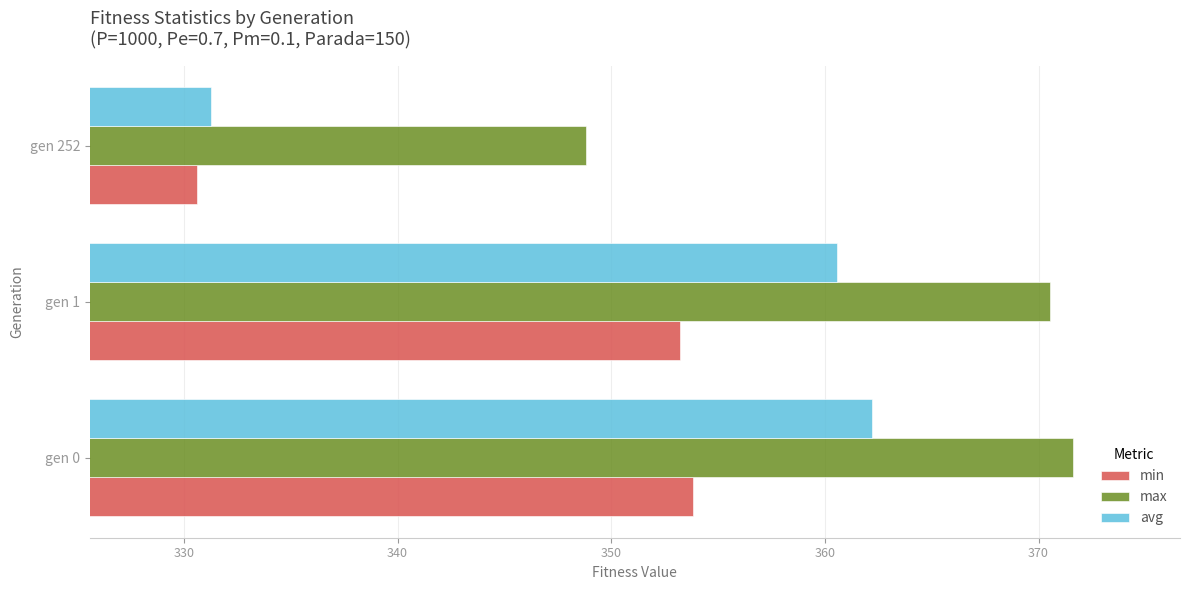

How many data points in avg are above 360?

2